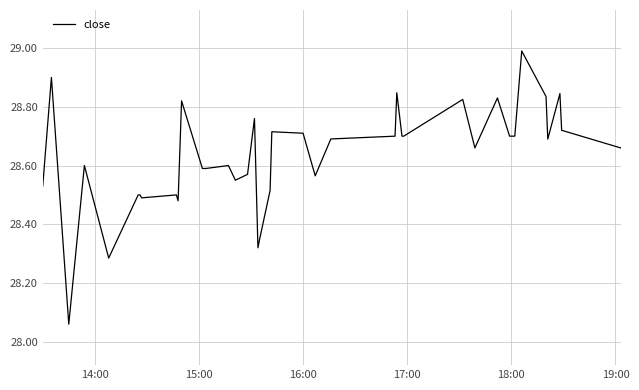

What is the difference between the maximum and minimum values?

0.9